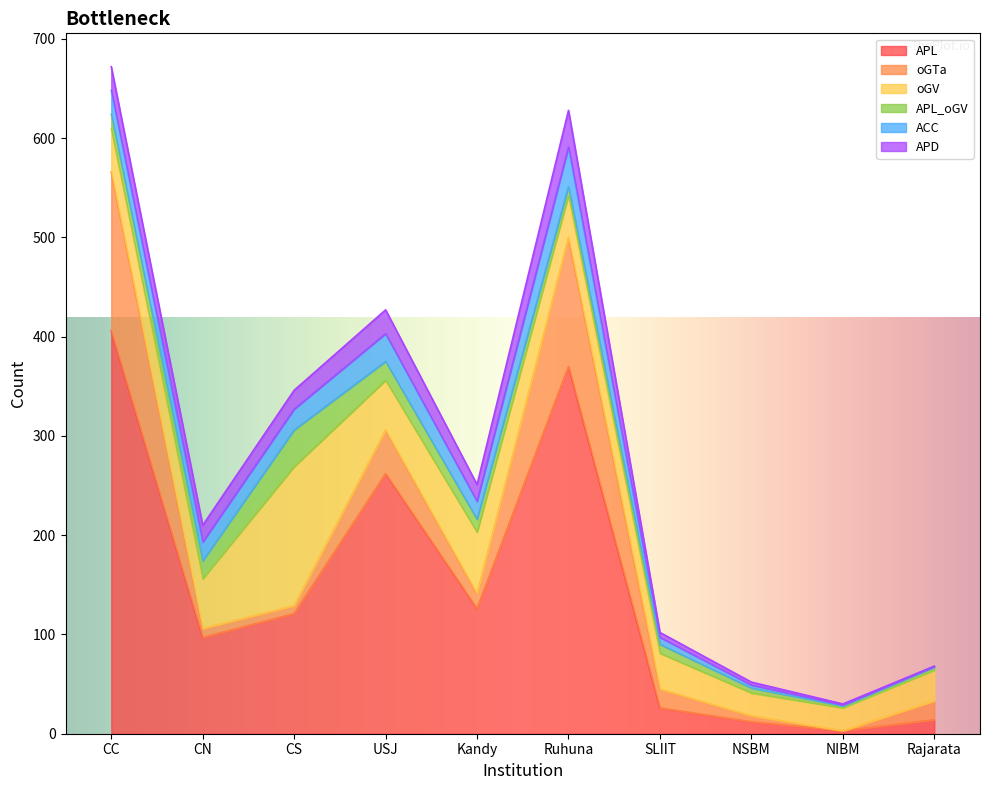

Between CN and NSBM, which series saw the biggest shift?

APL